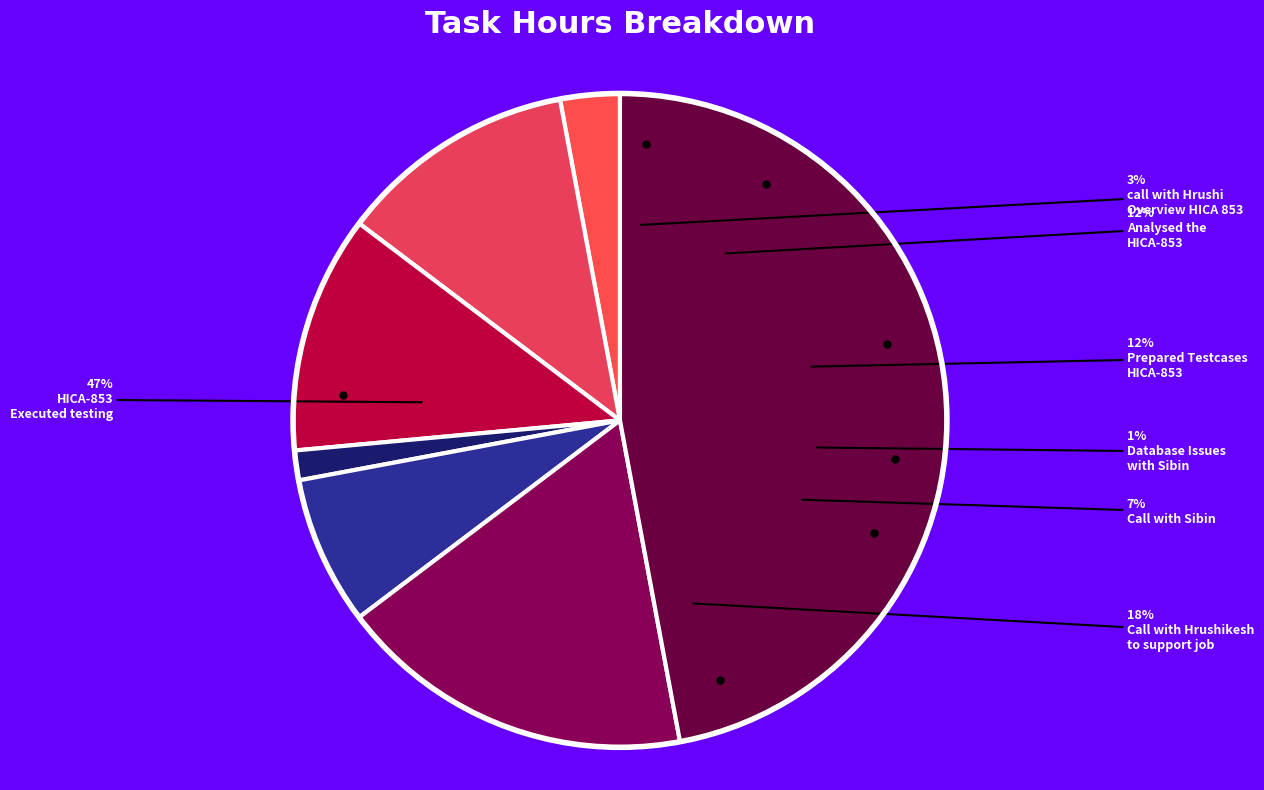

Do HICA-853 Executed testing and Analysed the HICA-853 together represent more than half of the pie?

Yes